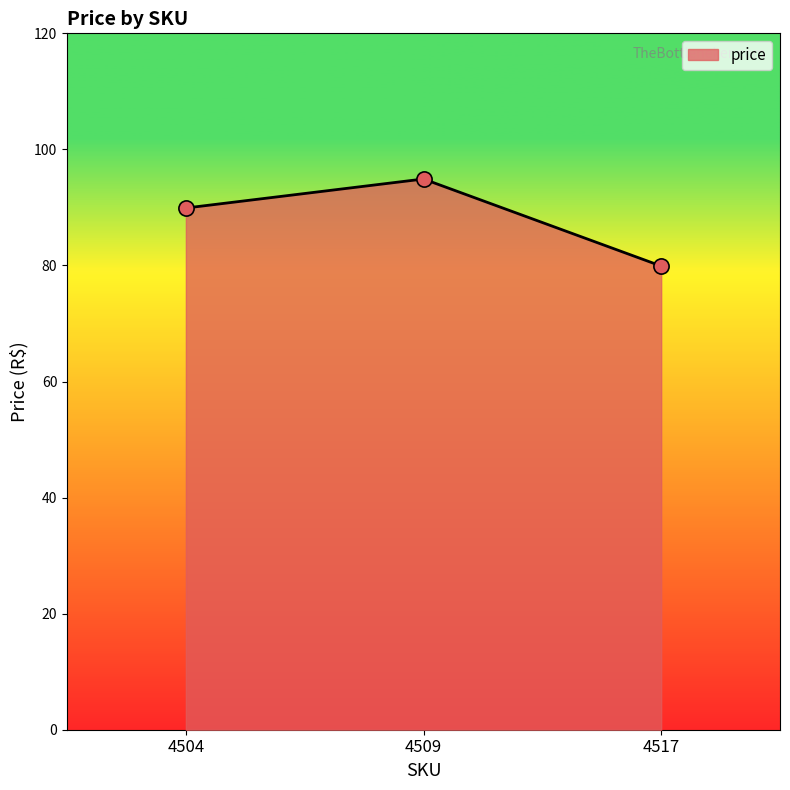

Which has a higher value, 4517 or 4504?

4504